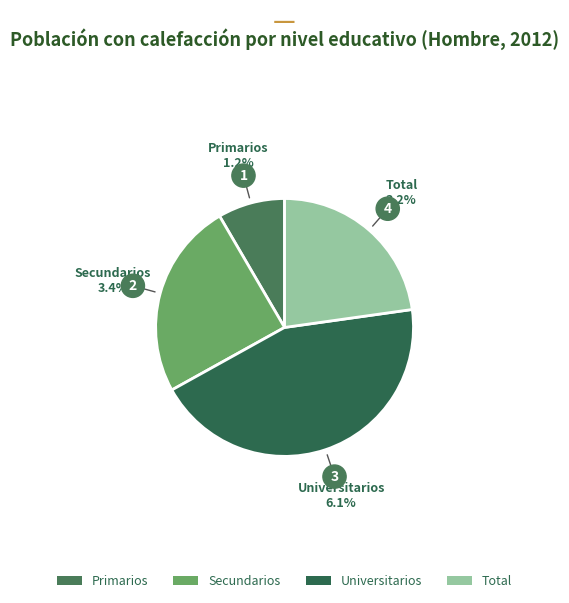

Combined, do Secundarios and Primarios account for over 50%?

No